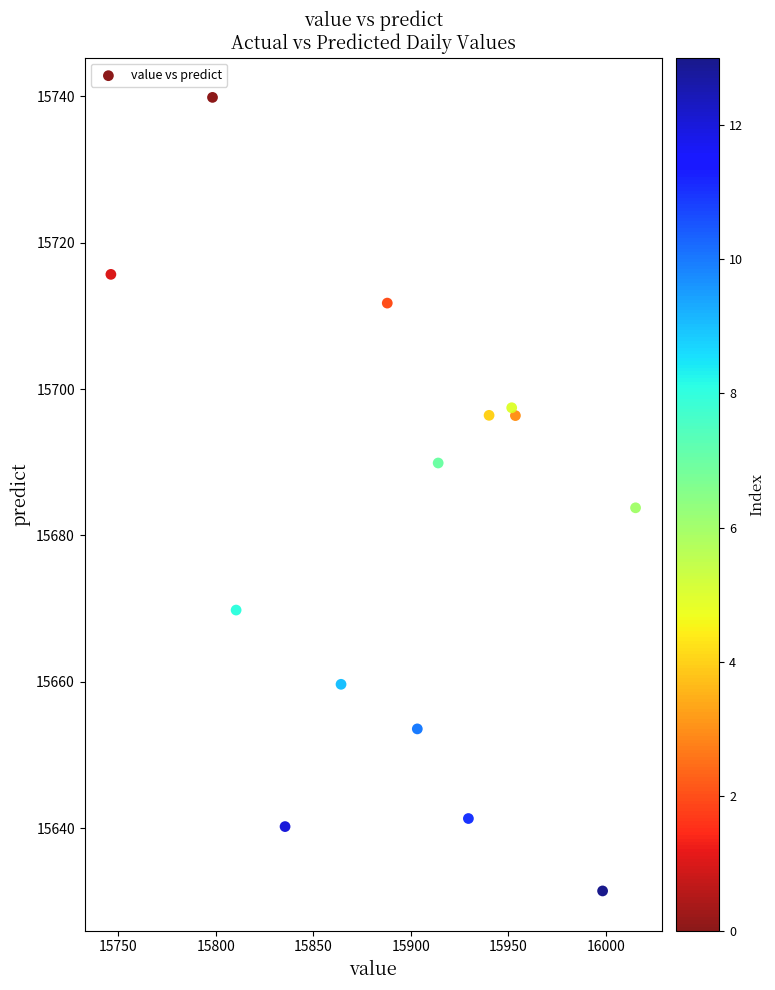

What Y value in the scatter plot is closest to 15685?

15683.8